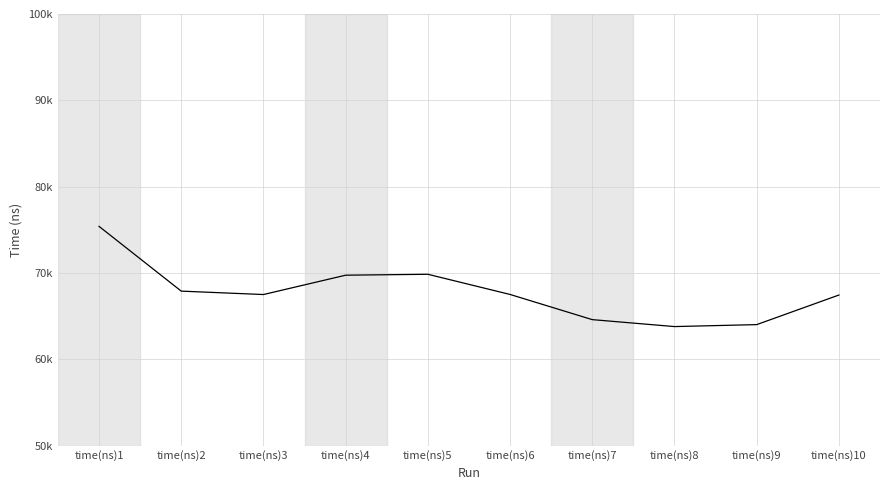

Does the chart have visible grid lines?

Yes